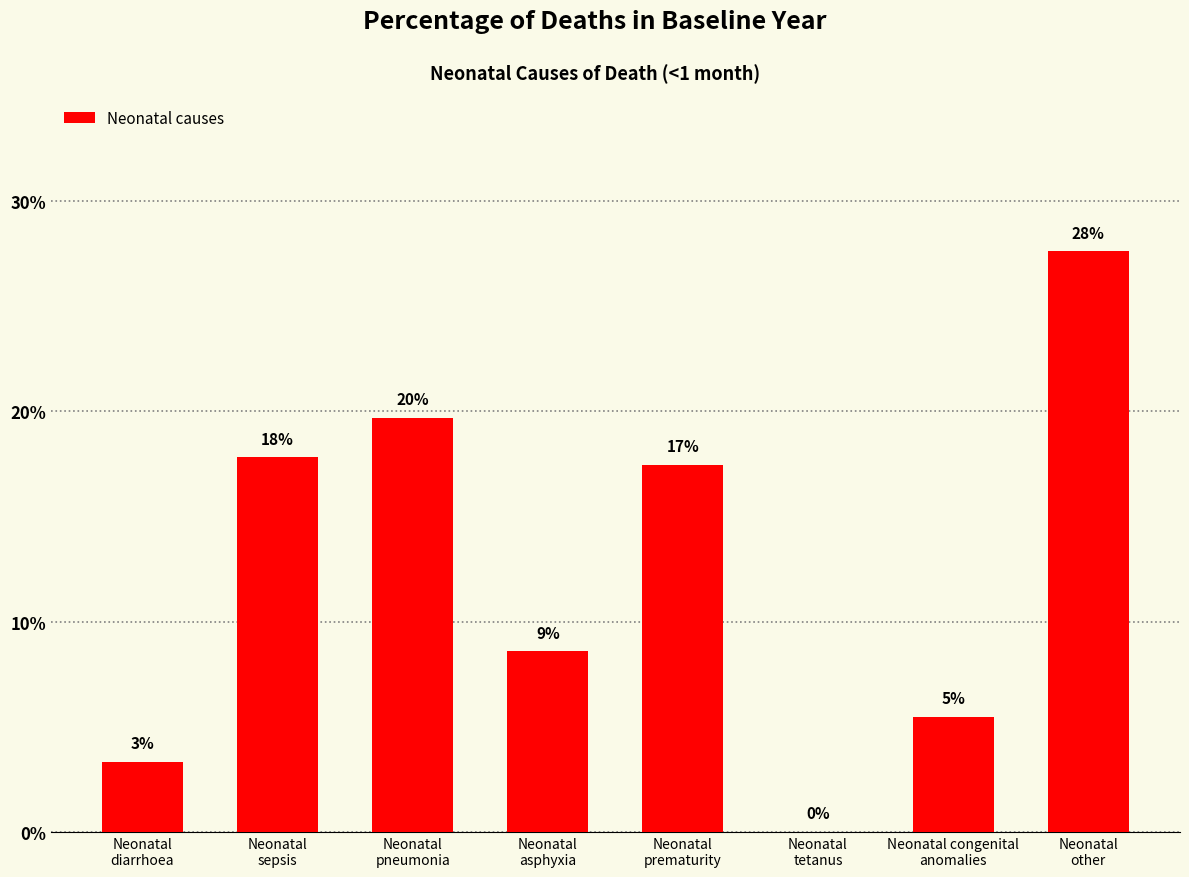

How many categories are shown in the chart?

8